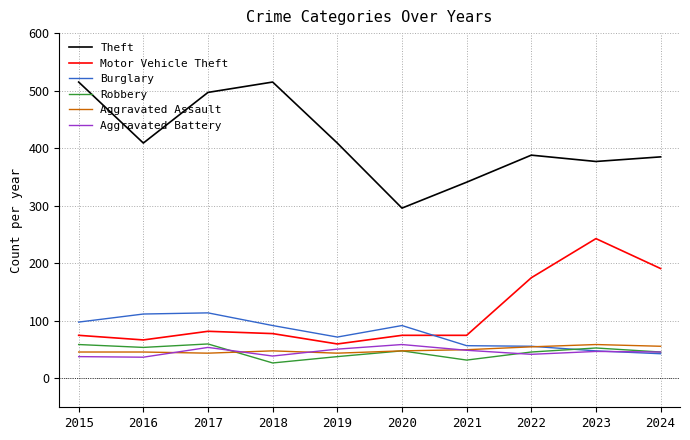

What is the maximum value for Robbery?

60